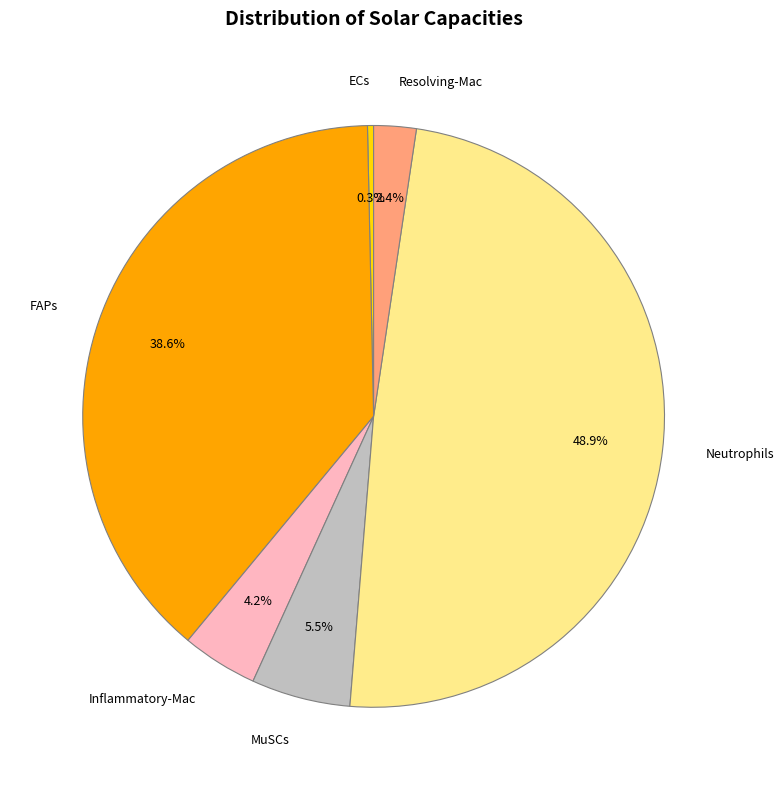

Rank the categories by value from lowest to highest.

ECs, Resolving-Mac, Inflammatory-Mac, MuSCs, FAPs, Neutrophils